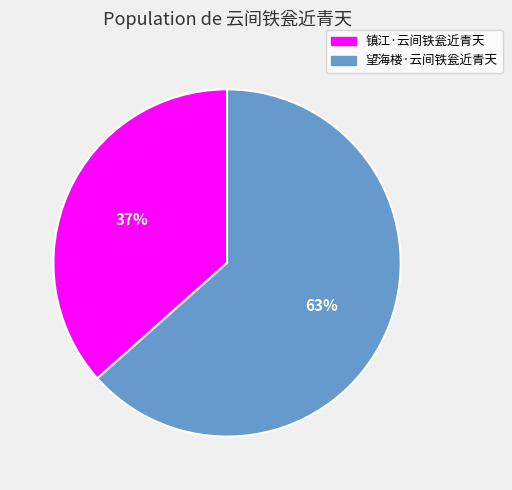

What percentage is the 望海楼·云间铁瓮近青天 slice, to the nearest percent?

63%